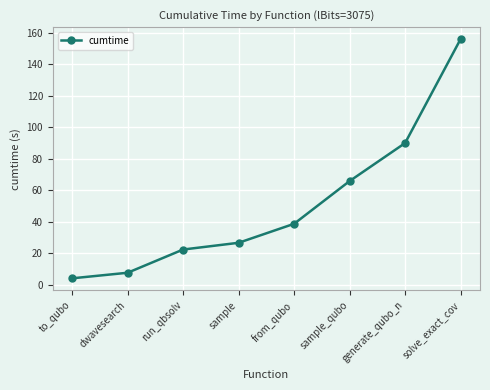

What is the sum of all values?

411.8